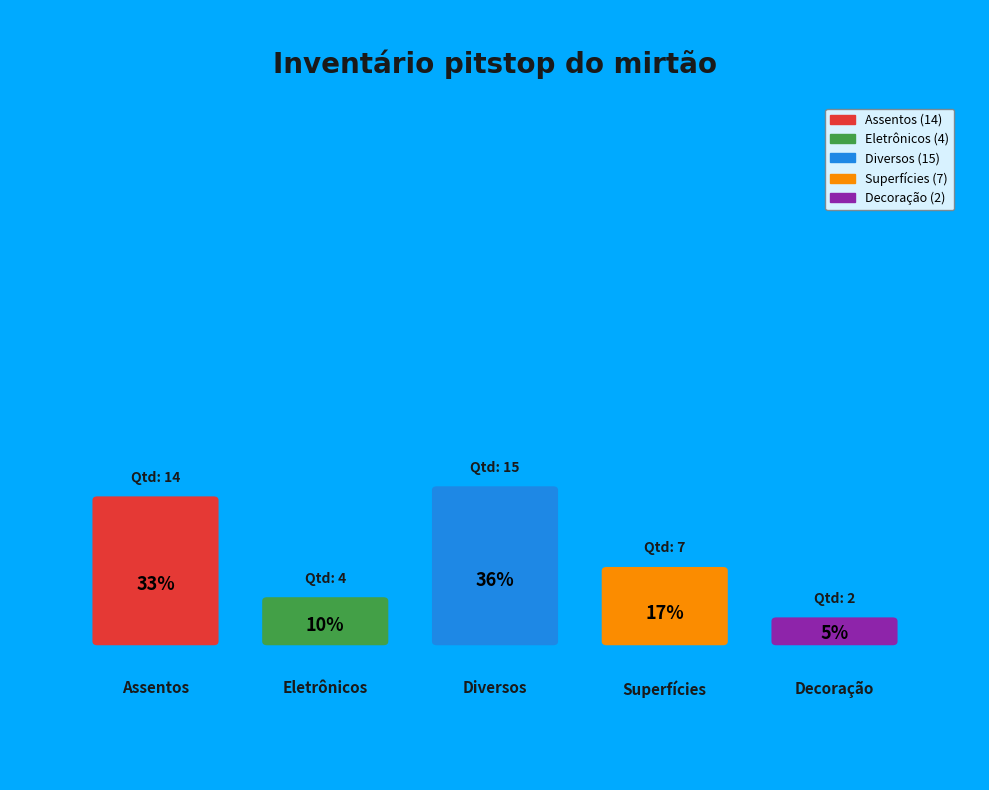

What is the smallest slice in the pie chart?

Decoração